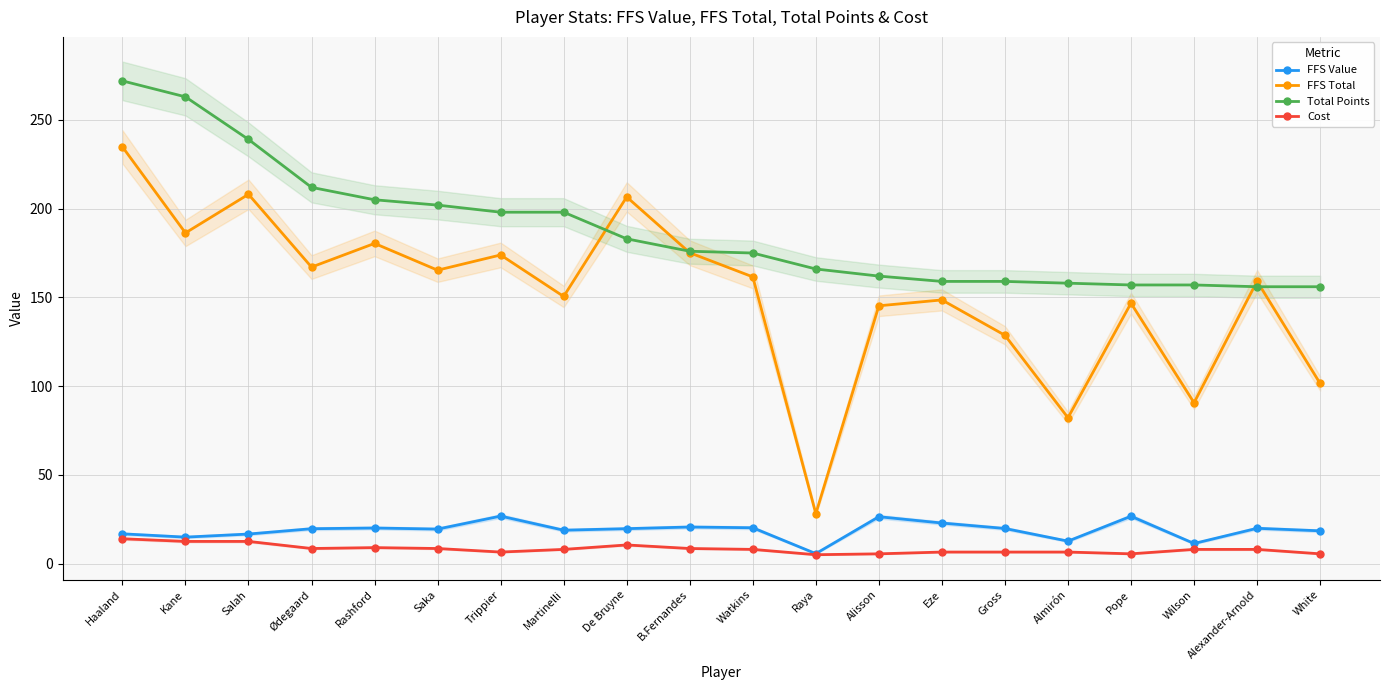

At how many categories does at least one series exceed 164?

12